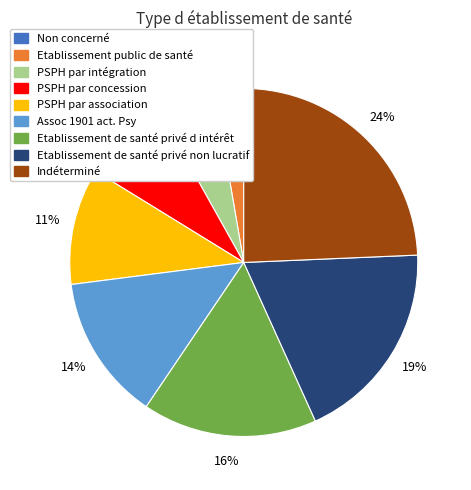

What is the largest slice in the pie chart?

Indéterminé